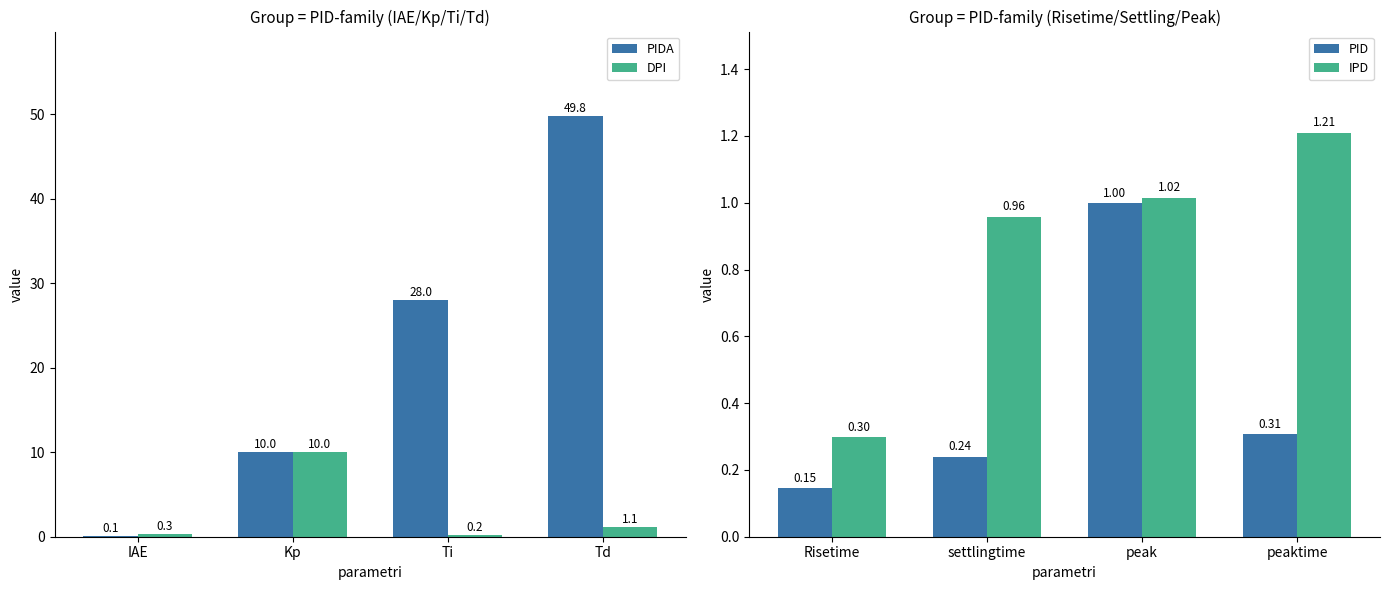

What is the maximum value for PIDA?

49.8